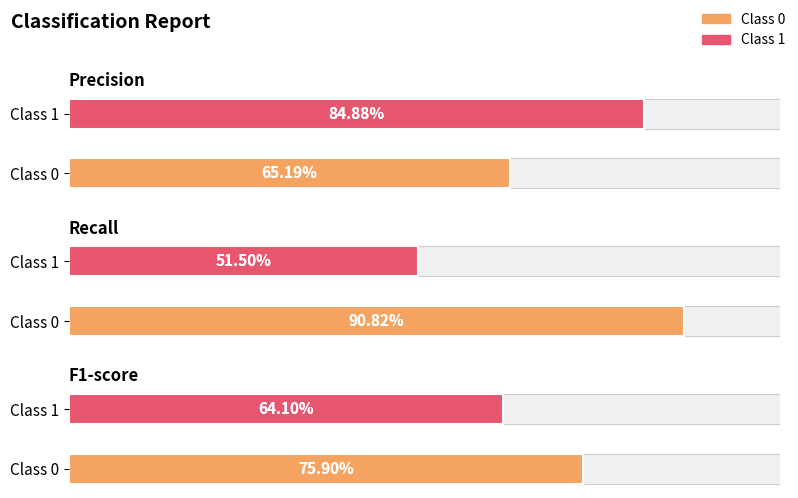

Reading left to right, extract all data points from this chart.

precision: 0=0.7	1=0.8
recall: 0=0.9	1=0.5
f1-score: 0=0.8	1=0.6